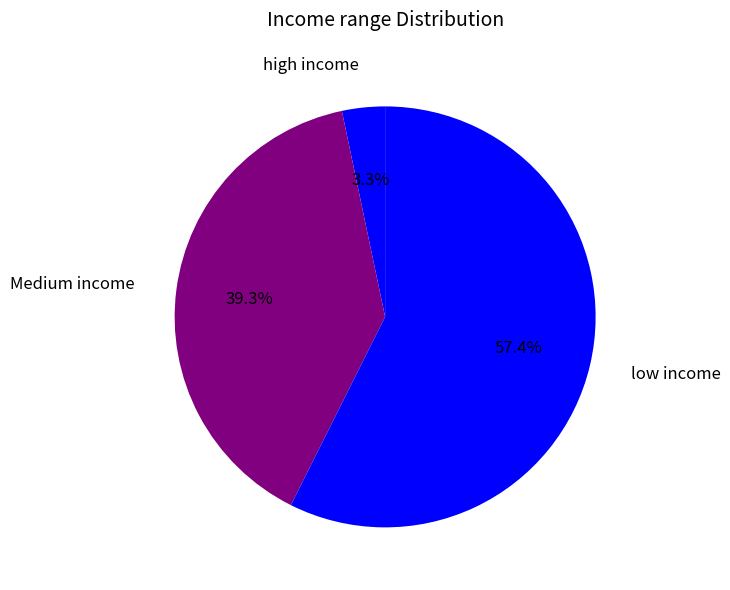

Between Medium income and high income, which is larger?

Medium income